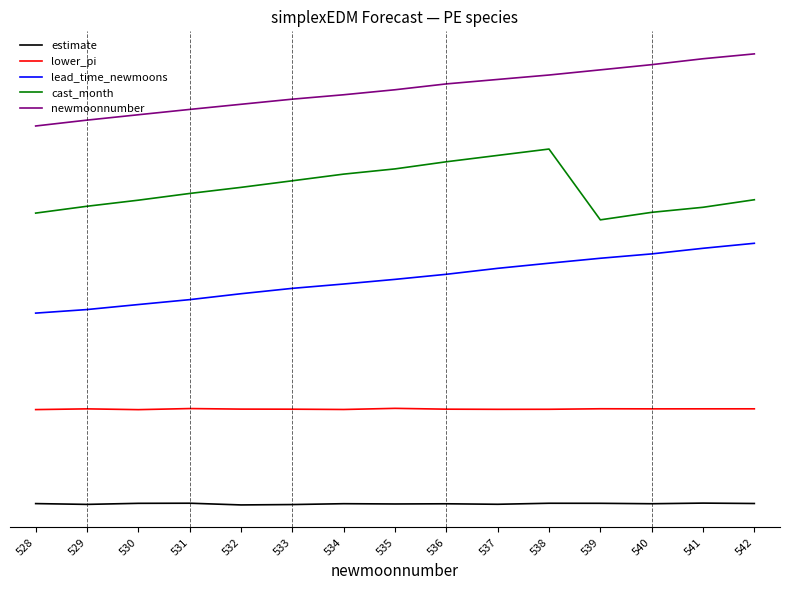

What is the greatest value displayed?

38.0